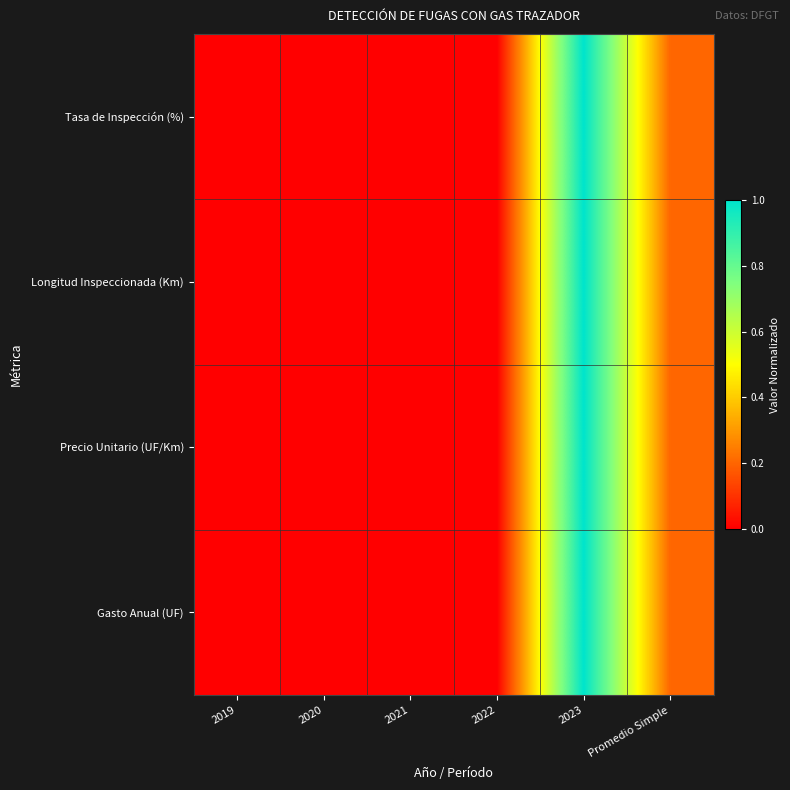

At how many categories does at least one series exceed 0?

2